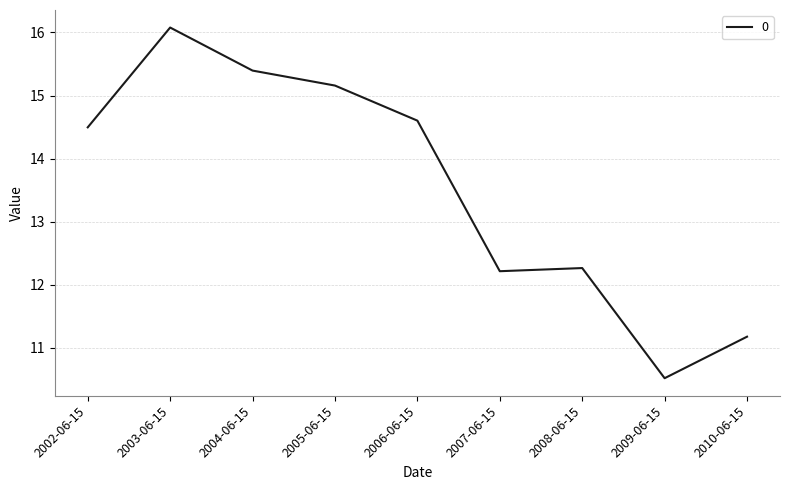

True or false: the data has more than 0 interior local peaks.

True